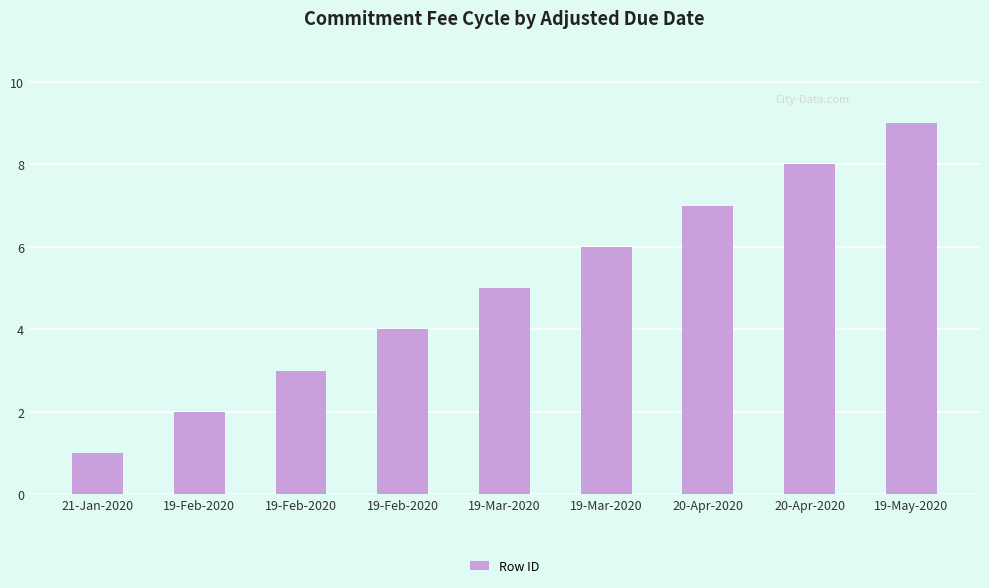

How many categories are shown in the chart?

9